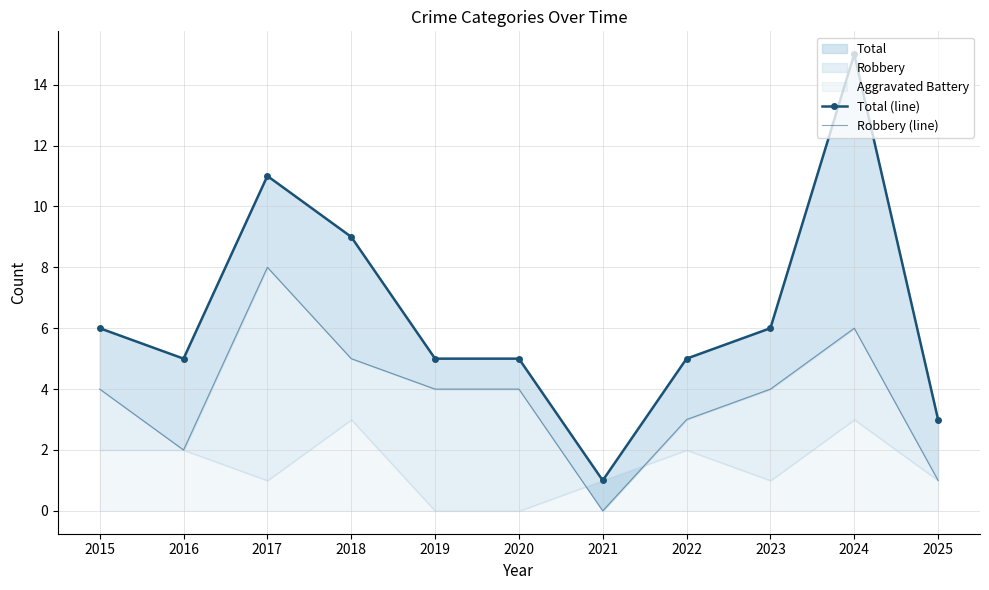

Which label corresponds to the largest value in the chart?

2024